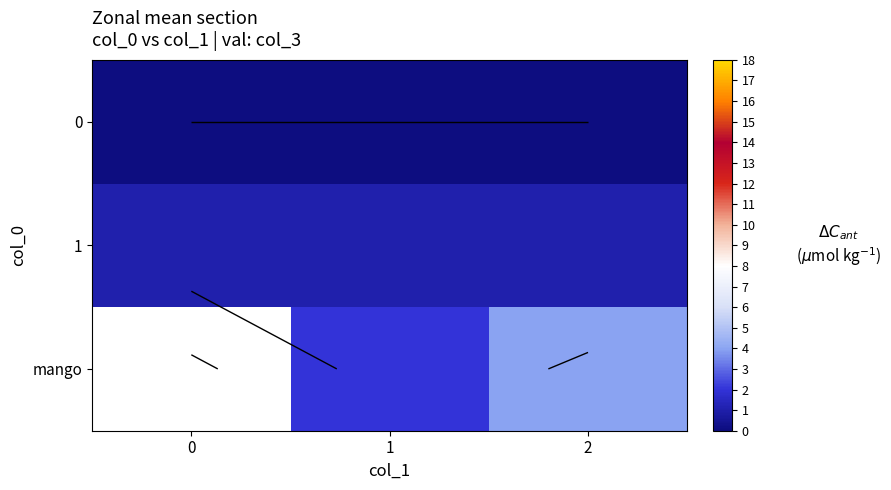

Is it true that 1 equals 1 at 2?

True